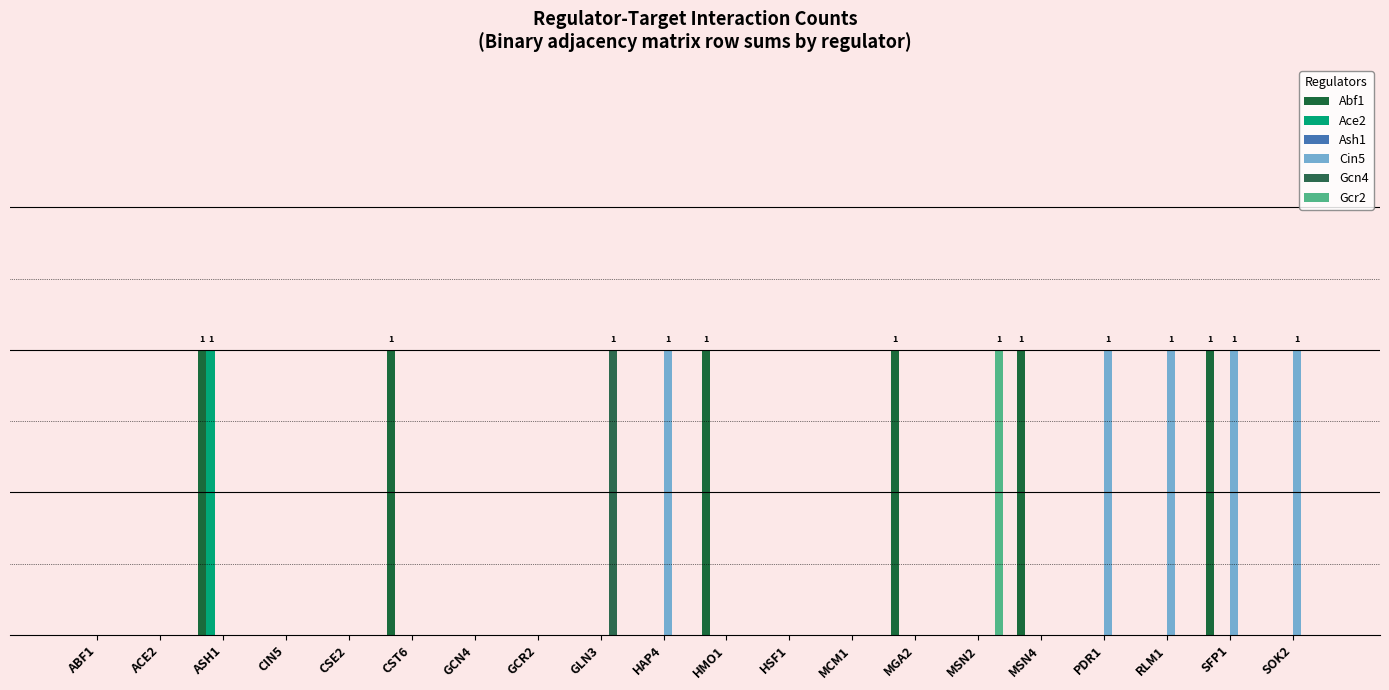

Are the bars grouped side by side (vs. stacked)?

Yes